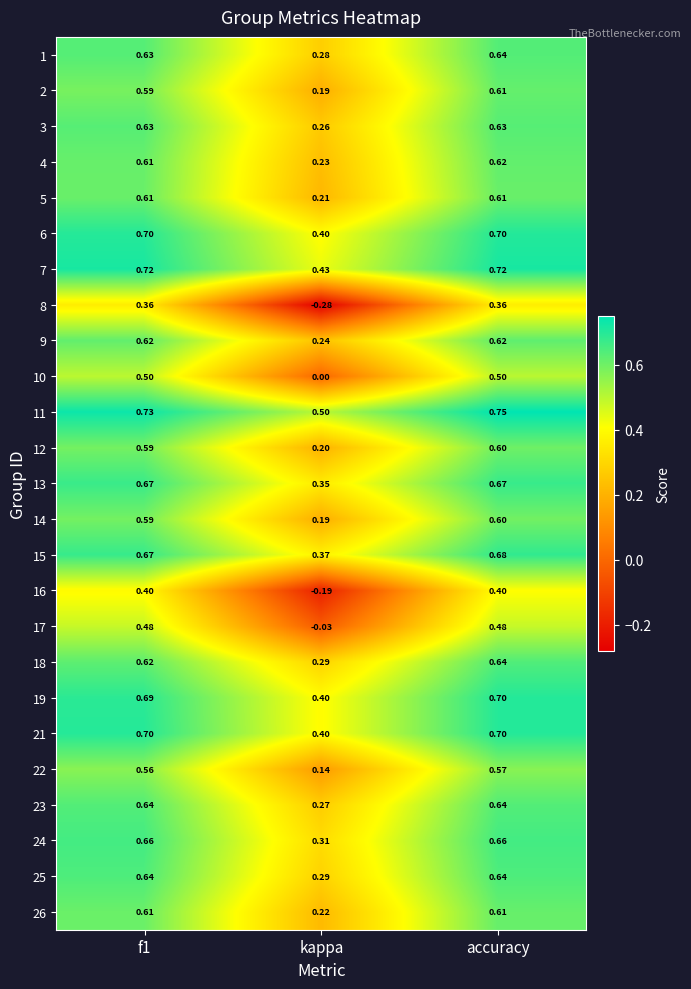

At which category is the sum across all series the highest?

accuracy